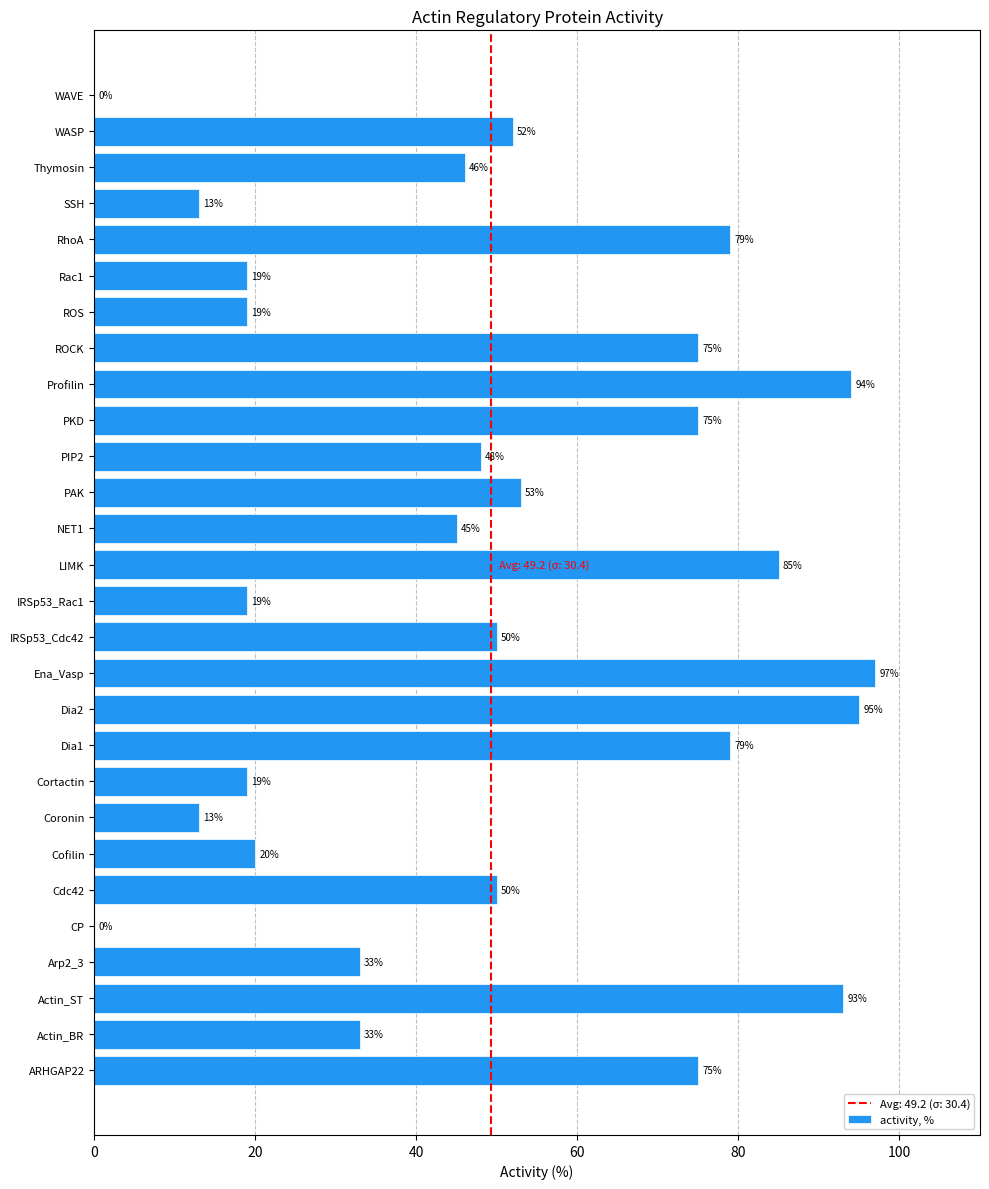

Reading bottom to top, transcribe all the data shown in this chart.

ARHGAP22=75	Actin_BR=33	Actin_ST=93	Arp2_3=33	CP=0	Cdc42=50	Cofilin=20	Coronin=13	Cortactin=19	Dia1=79	Dia2=95	Ena_Vasp=97	IRSp53_Cdc42=50	IRSp53_Rac1=19	LIMK=85	NET1=45	PAK=53	PIP2=48	PKD=75	Profilin=94	ROCK=75	ROS=19	Rac1=19	RhoA=79	SSH=13	Thymosin=46	WASP=52	WAVE=0